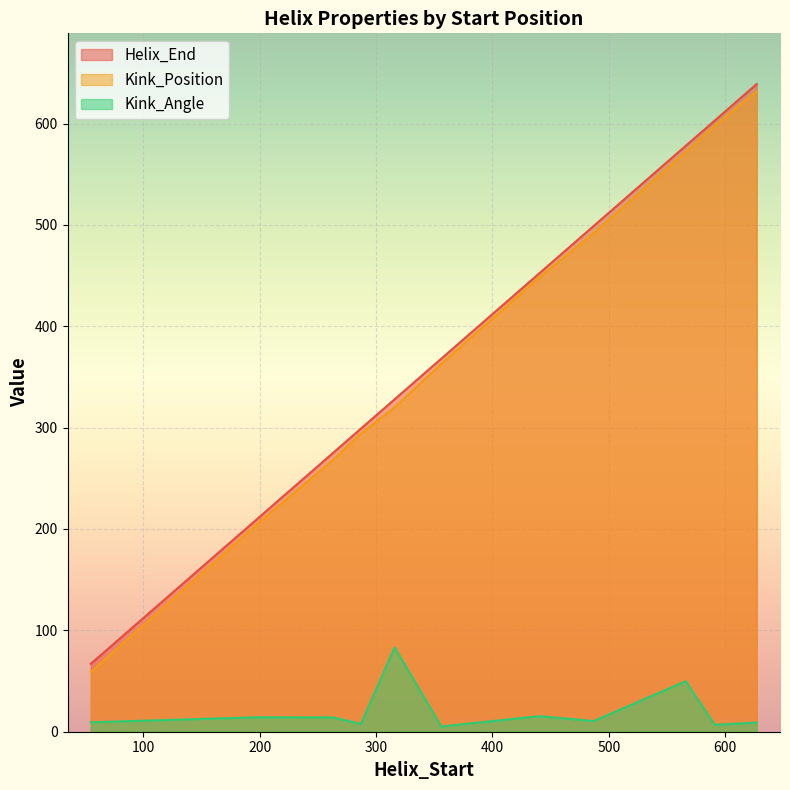

List the labels in order of Kink_Position value, largest first.

627, 591, 566, 487, 440, 356, 316, 287, 263, 197, 55